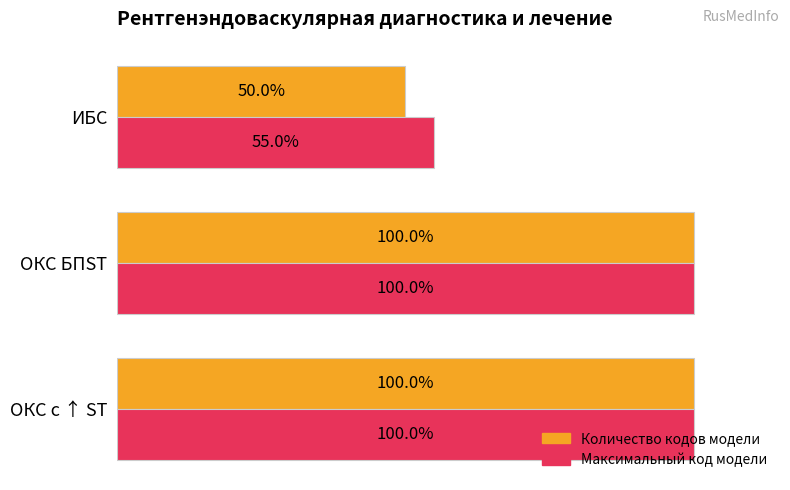

Which series has the widest spread of values?

Количество кодов модели